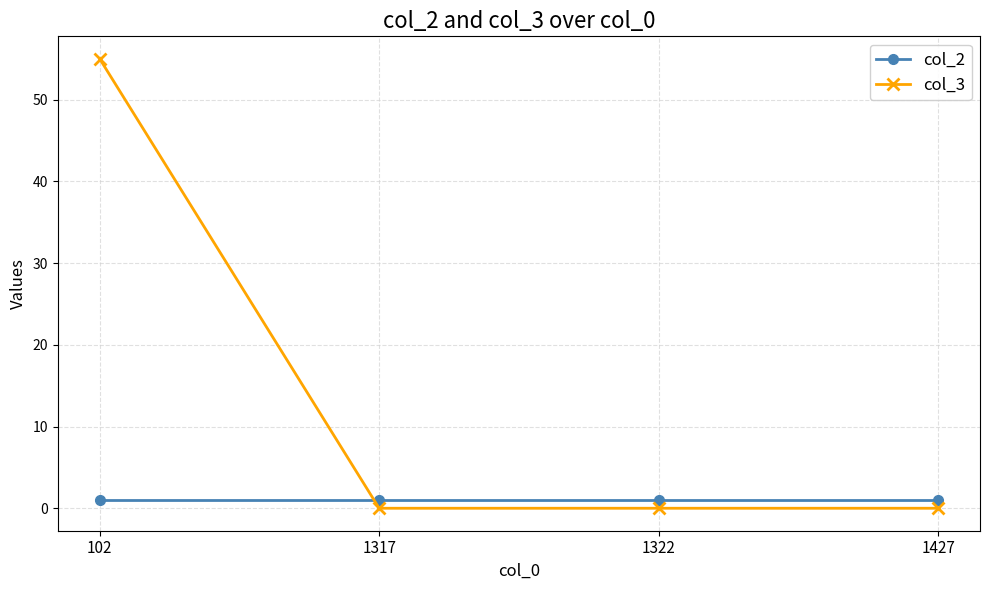

What is the highest value of the col_3 series?

55